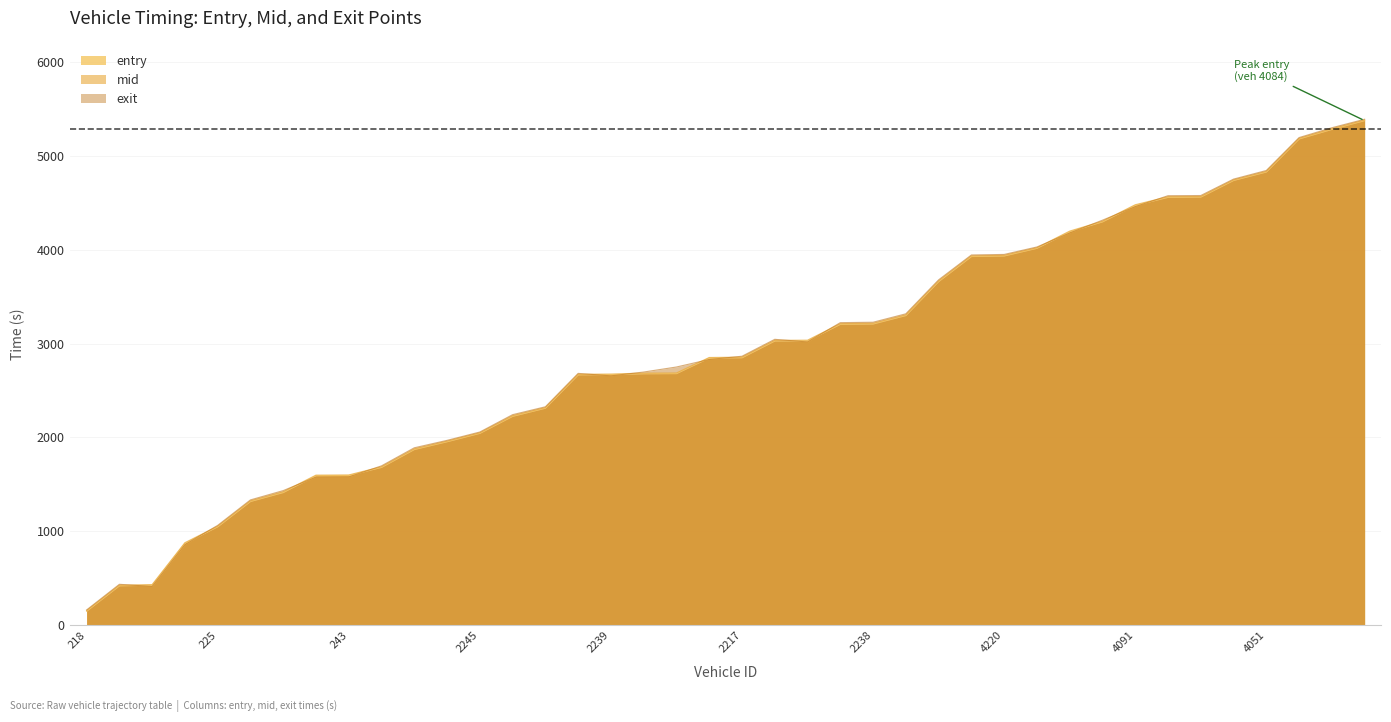

How many data points does each series have?

40